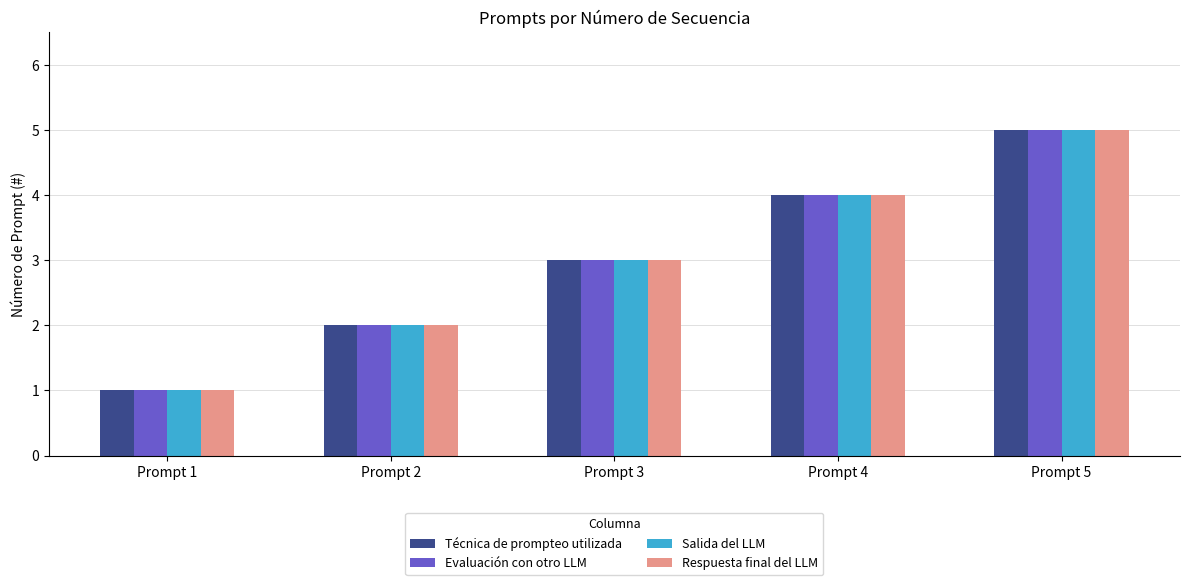

The Técnica de prompteo utilizada series shows 0 at Prompt 2. True or false?

False